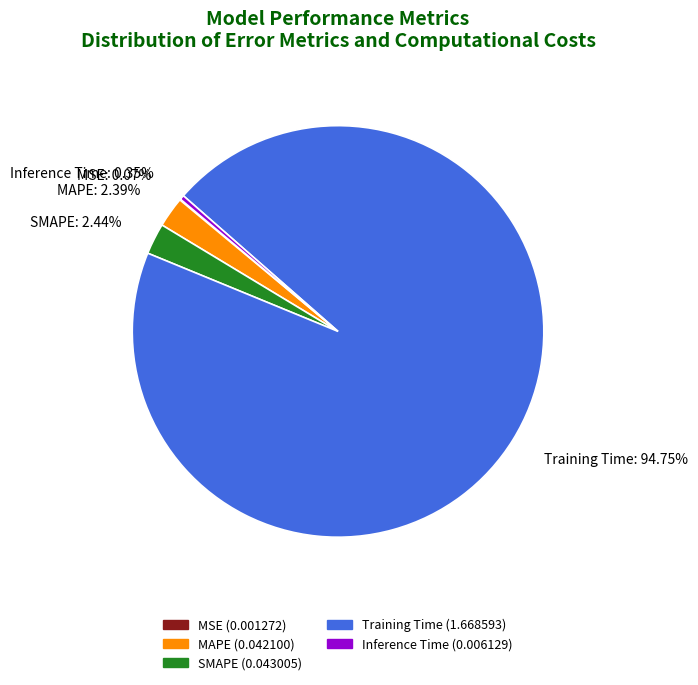

Does Training Time represent more than half of the total?

Yes